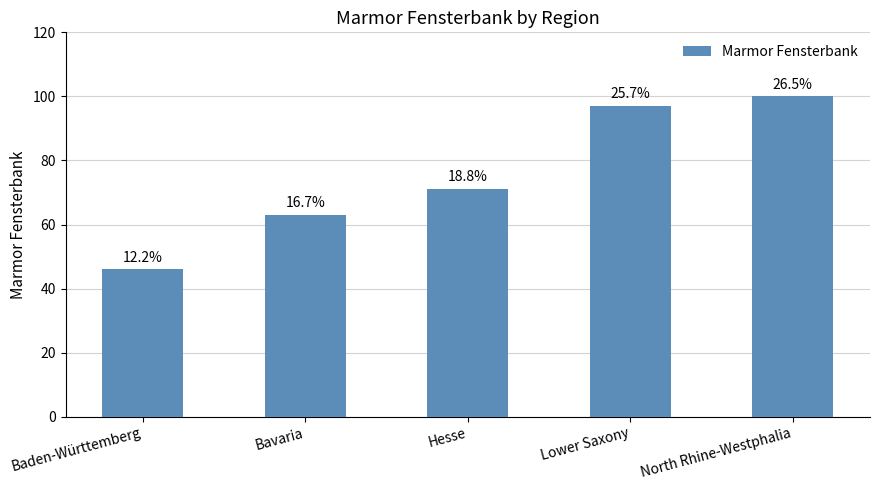

Approximately how many times larger is the value at Baden-Württemberg compared to Hesse?

0.6